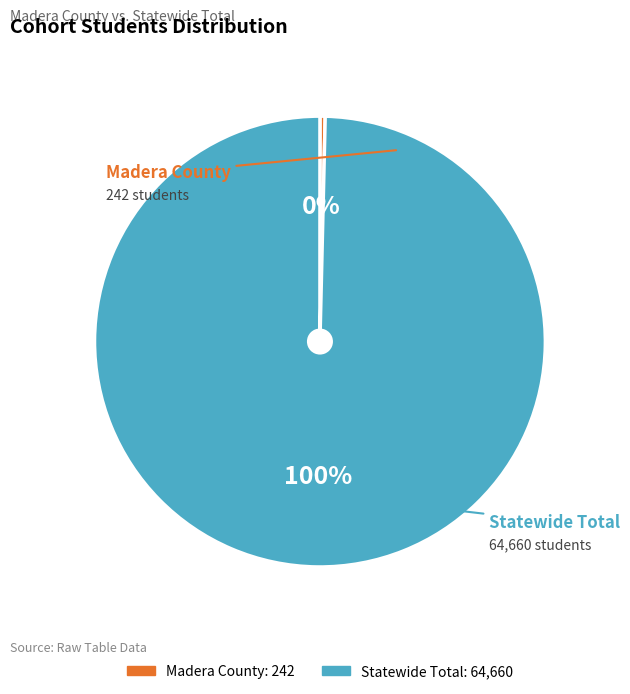

What is the ratio of the value at Statewide Total to the value at Madera County?

267.2